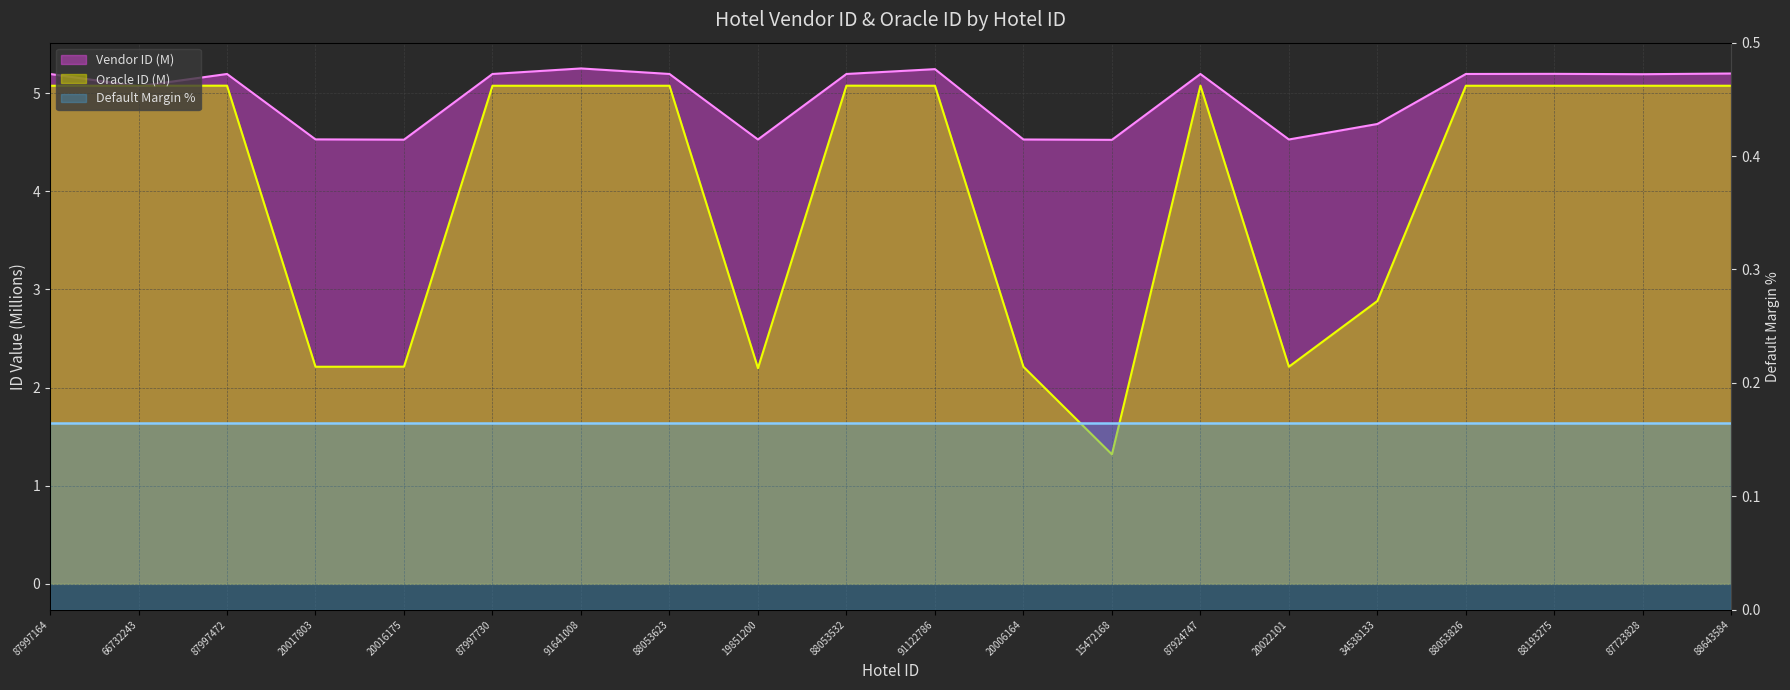

How many data points in Vendor ID are less than 5?

7